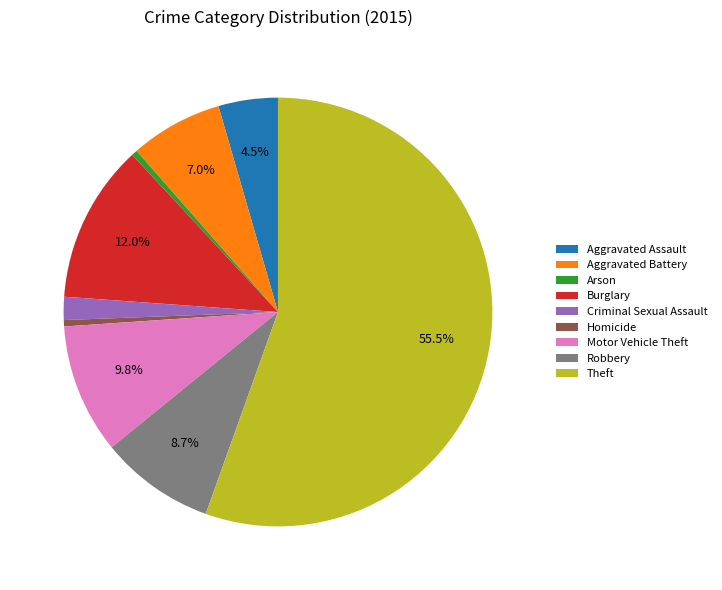

Count the number of slices in the pie.

9